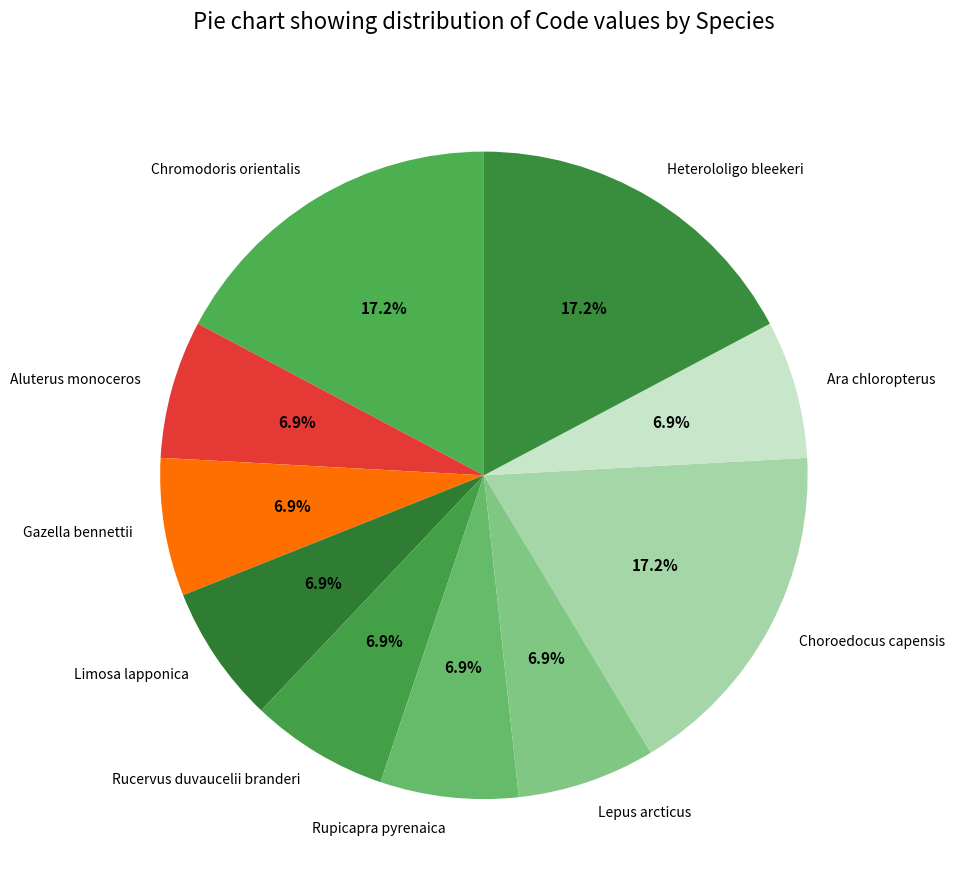

How many segments does this pie chart have?

10